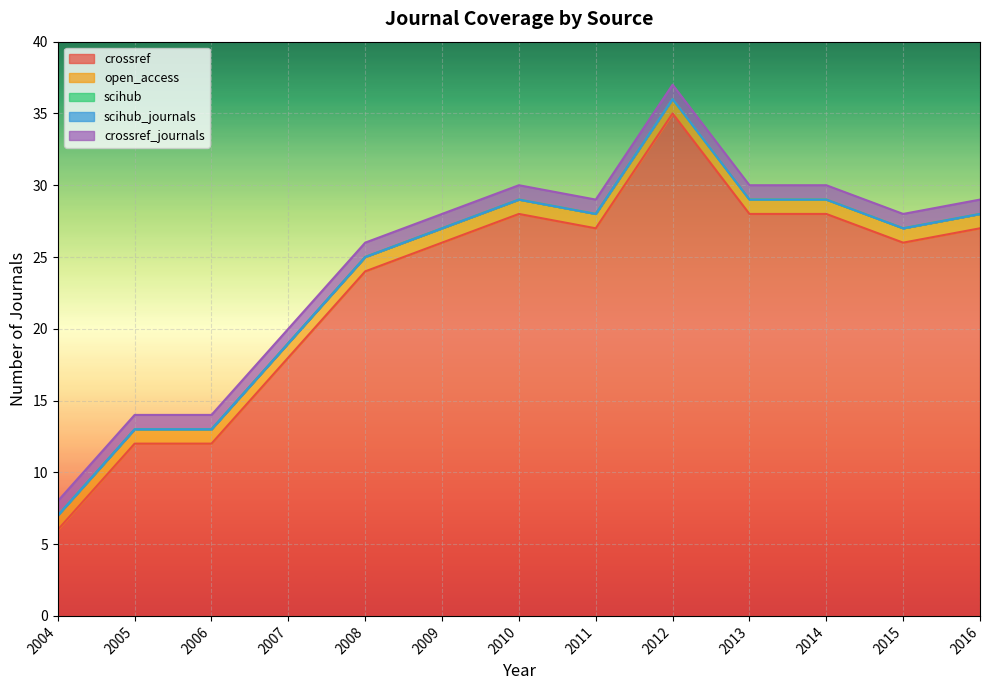

Reading right to left, what are all the values shown in this chart?

crossref: 27	26	28	28	35	27	28	26	24	18	12	12	6
open_access: 1	1	1	1	1	1	1	1	1	1	1	1	1
scihub: 0	0	0	0	0	0	0	0	0	0	0	0	0
scihub_journals: 0	0	0	0	0	0	0	0	0	0	0	0	0
crossref_journals: 1	1	1	1	1	1	1	1	1	1	1	1	1